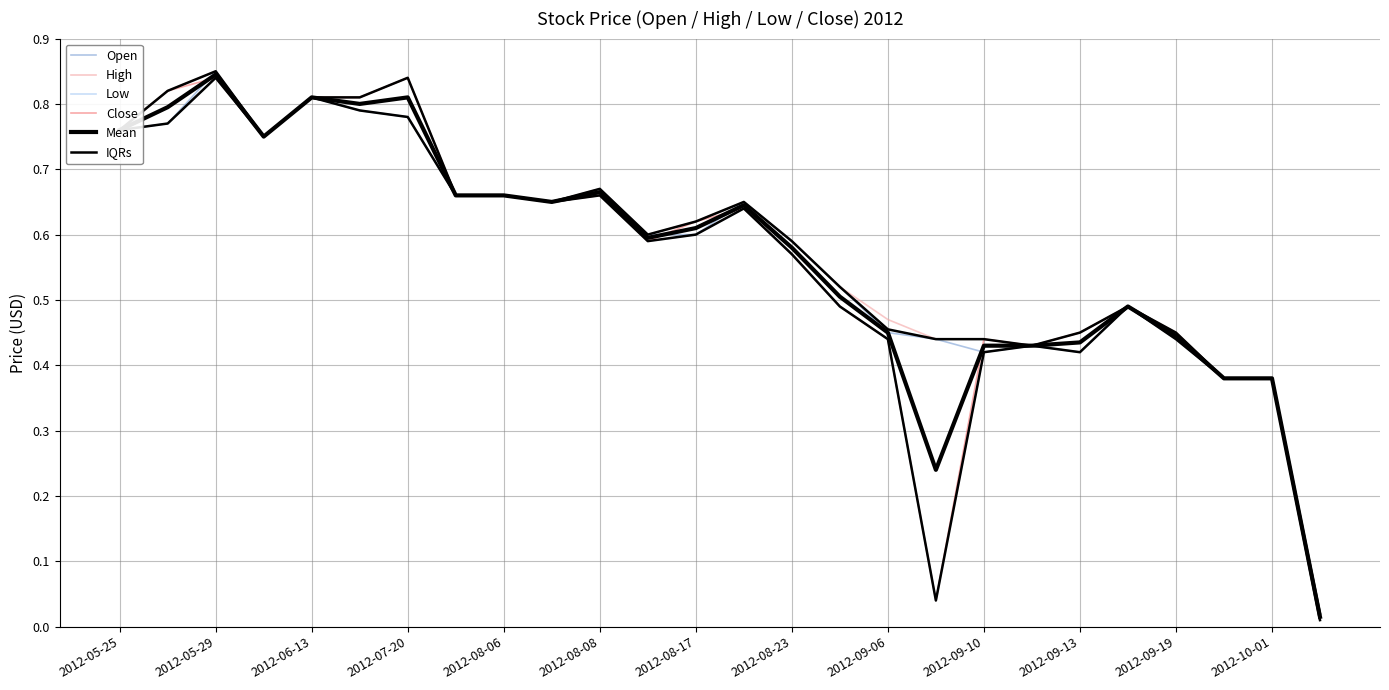

True or false: High and Low cross at least once.

False